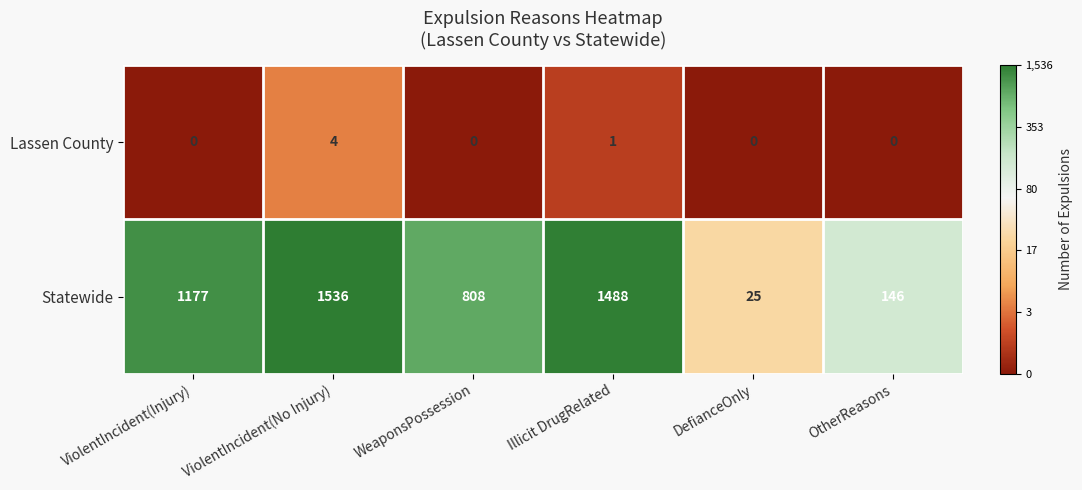

What is the spread (max minus min) of values at Illicit DrugRelated?

1487